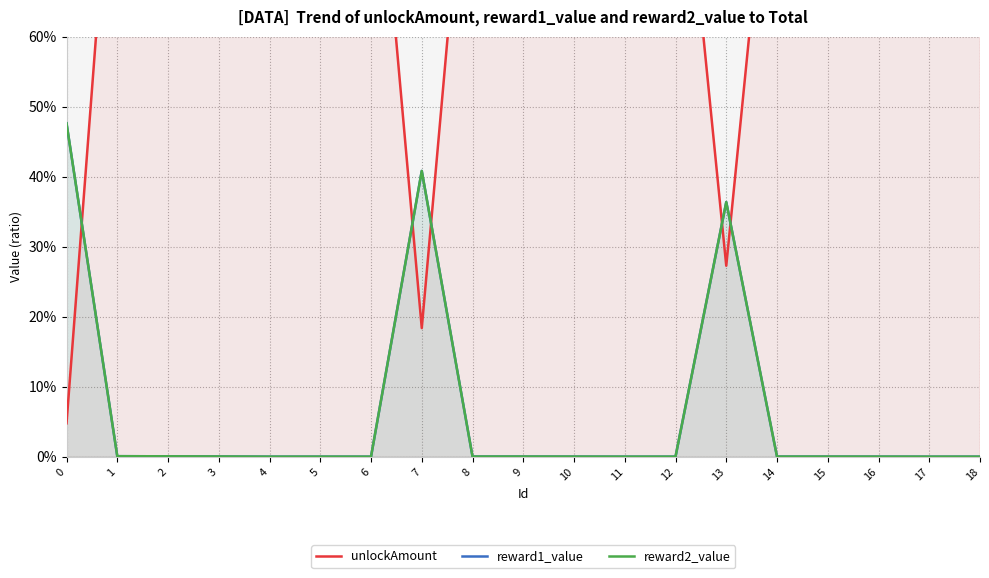

The value of unlockAmount at 8 is 1.3. True or false?

False